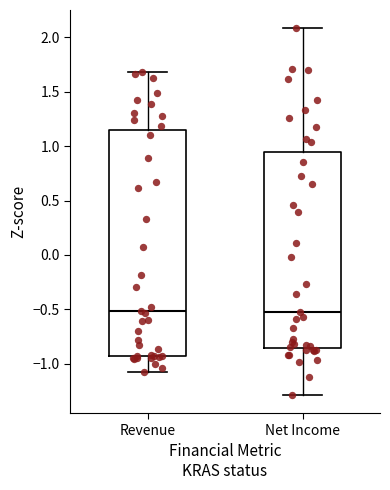

Reading left to right, transcribe this box plot: for each box, give where its median line is, the range the box spans, and where its two whiskers end, as read against the y-axis. The values are not printed on the chart, so give them approximately, as read against the axis.

Revenue: median -0.50, box -0.95 to 1.15, whiskers -1.05 to 1.70
Net Income: median -0.50, box -0.85 to 0.95, whiskers -1.30 to 2.10